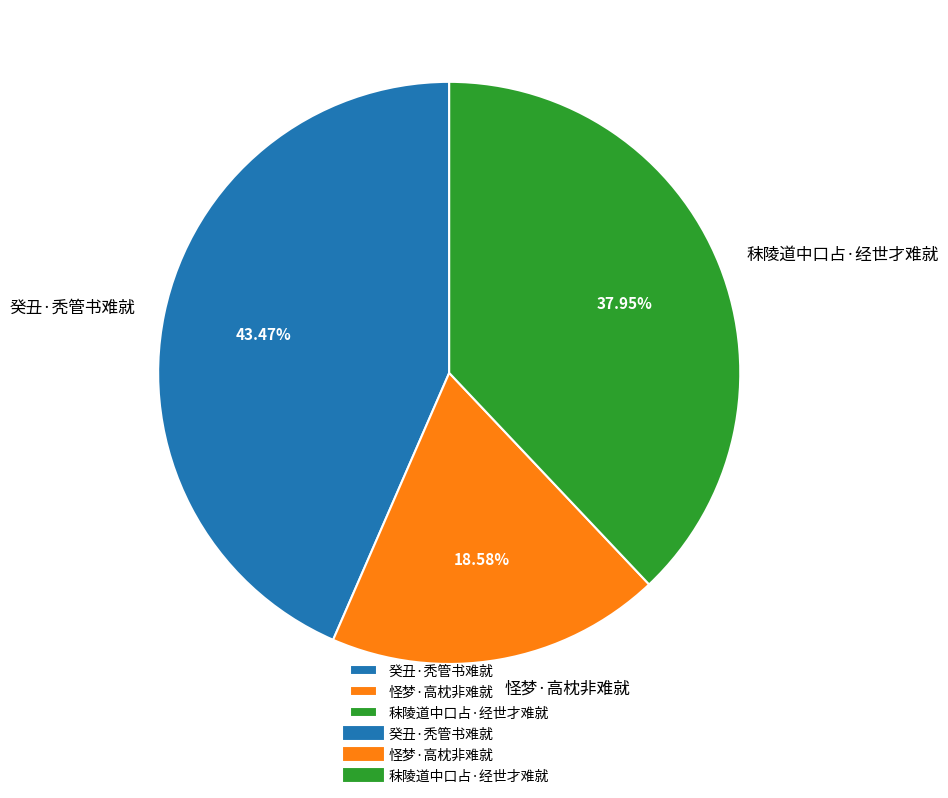

Count the number of slices in the pie.

3